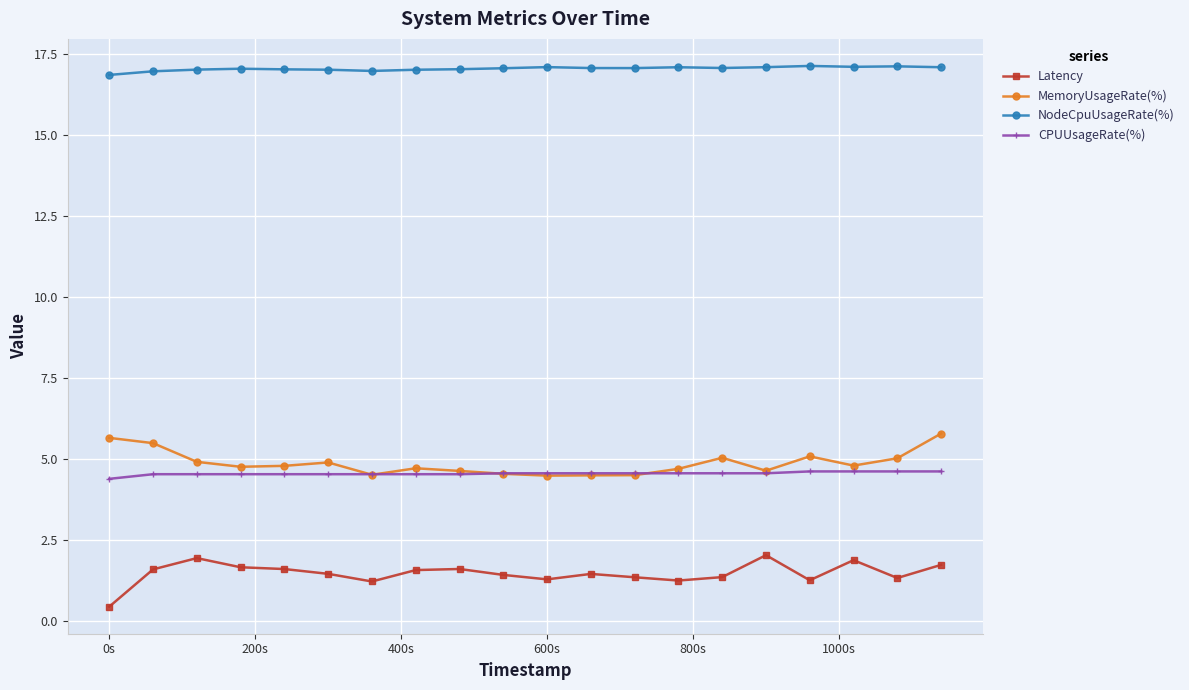

How many values in the Latency series exceed 1?

19